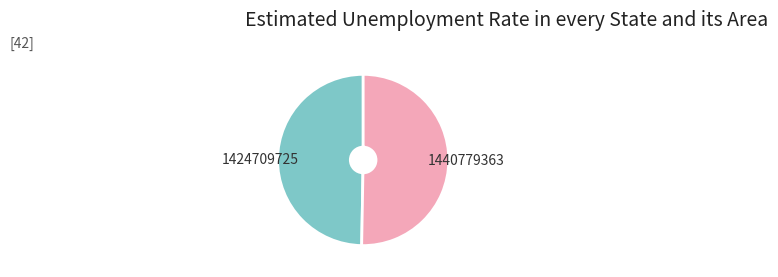

Rank the categories by value from highest to lowest.

1440779363, 1424709725